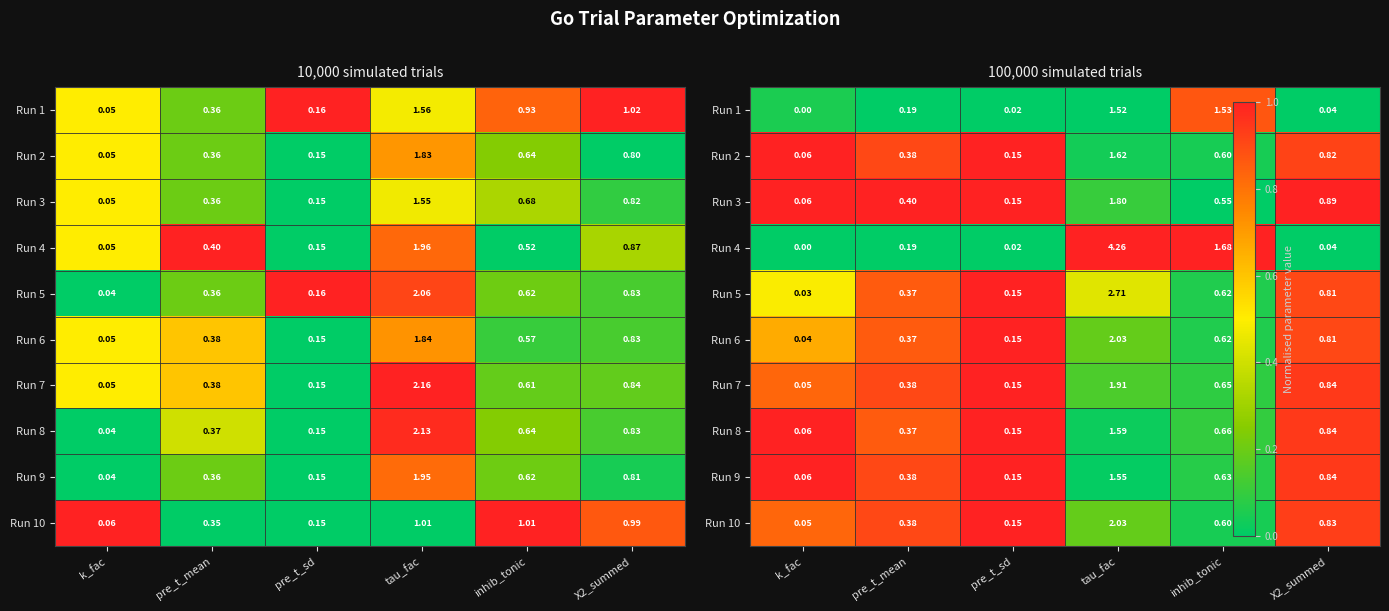

Which label corresponds to the largest value in the chart?

k_fac